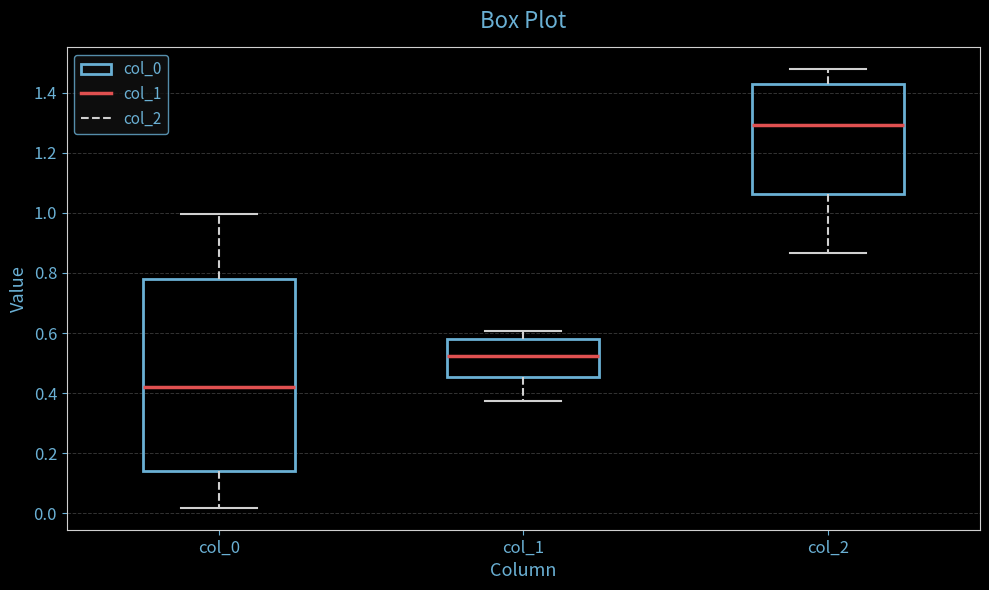

Reading left to right, transcribe this box plot: for each box, give where its median line is, the range the box spans, and where its two whiskers end, as read against the y-axis. The values are not printed on the chart, so give them approximately, as read against the axis.

col_0: median 0.42, box 0.14 to 0.78, whiskers 0.02 to 1.00
col_1: median 0.52, box 0.46 to 0.58, whiskers 0.38 to 0.60
col_2: median 1.30, box 1.06 to 1.42, whiskers 0.86 to 1.48